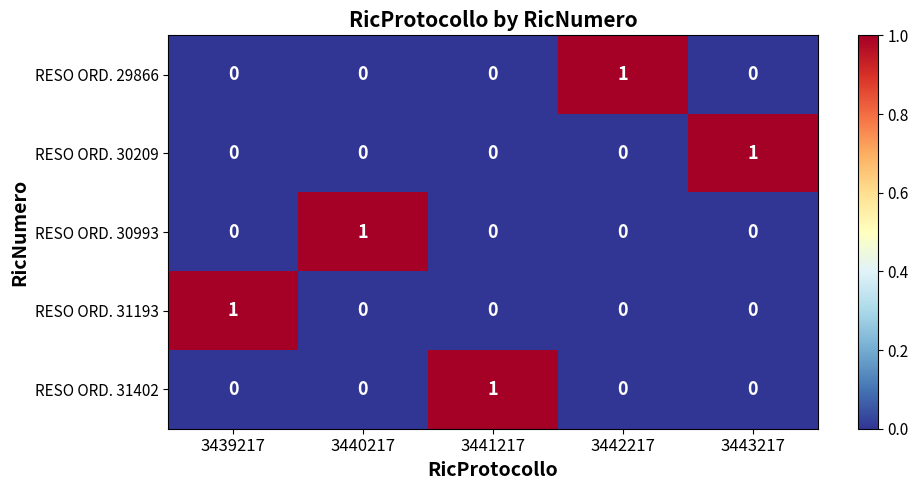

How many values in the RESO ORD. 29866 series exceed 0?

1